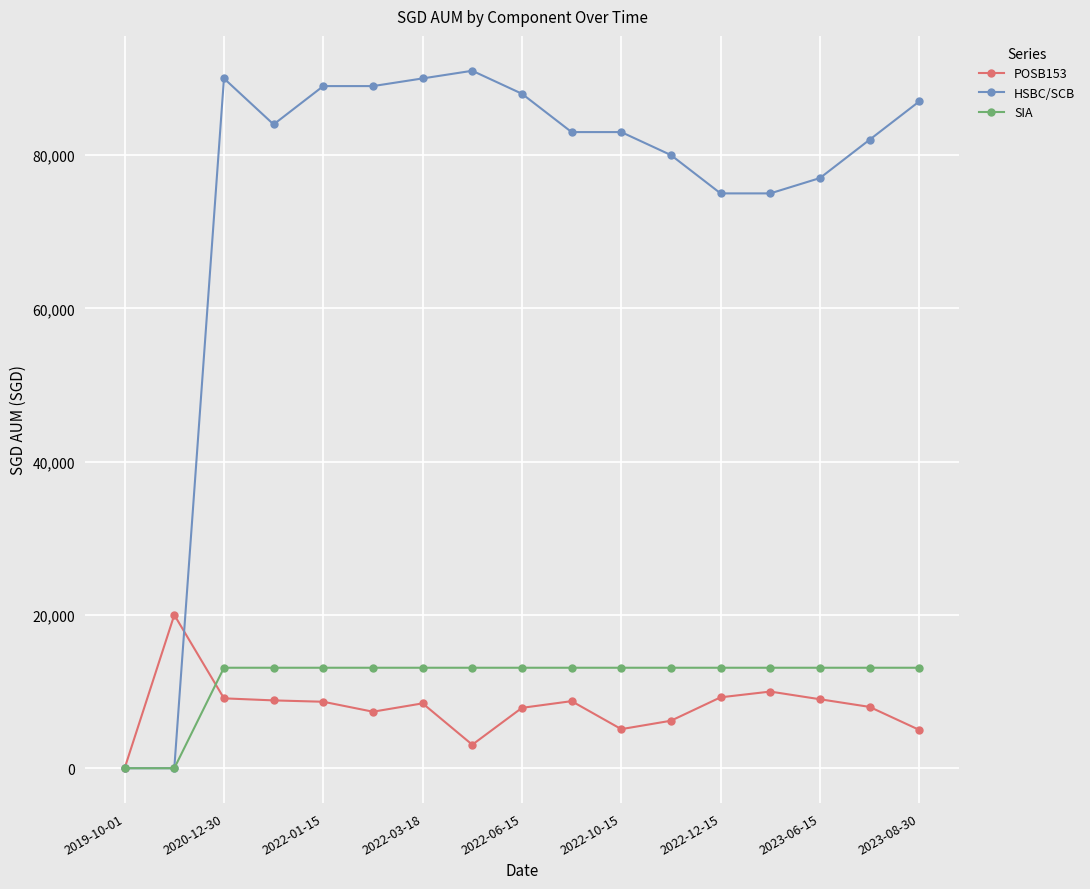

True or false: SIA and POSB153 intersect in this chart.

True